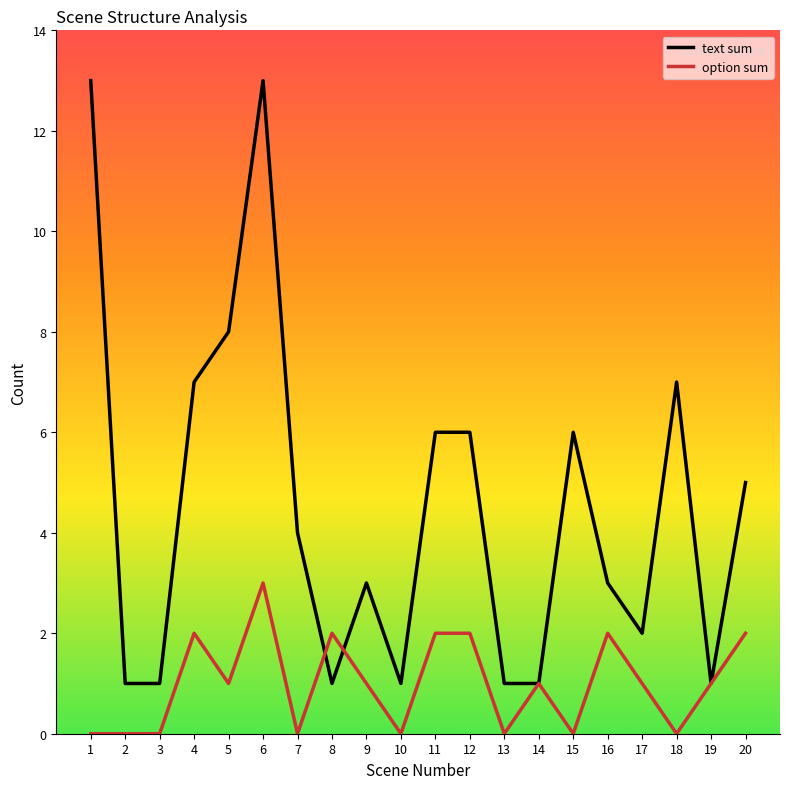

Between 1 and 6, which series saw the biggest shift?

option sum